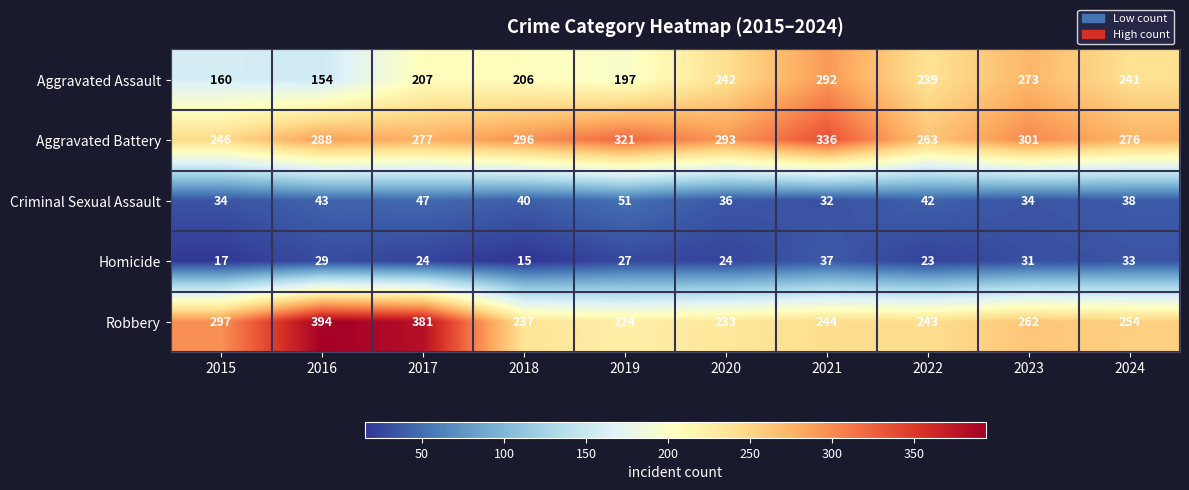

At how many categories does at least one series exceed 305?

4